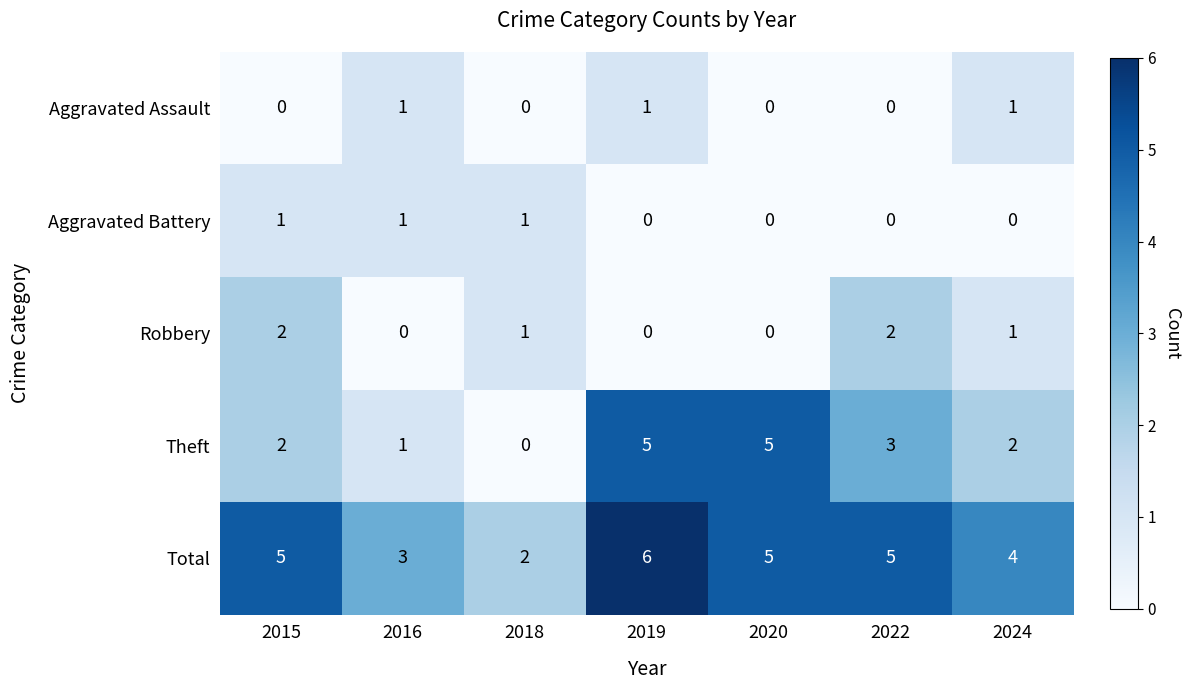

Which series has the widest spread of values?

Theft